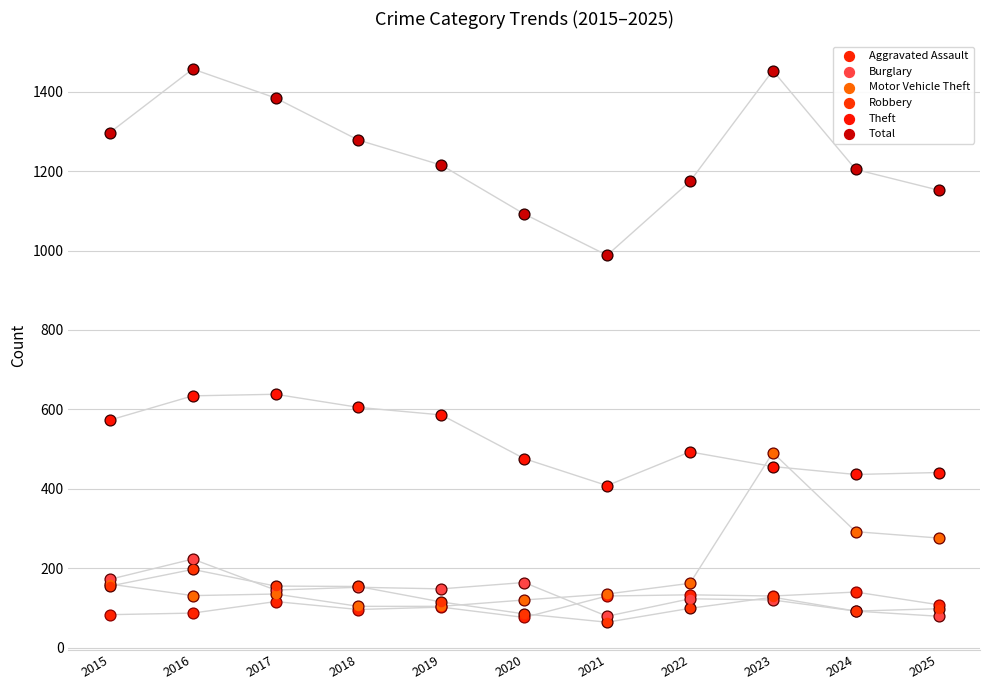

At how many categories does at least one series exceed 942?

11